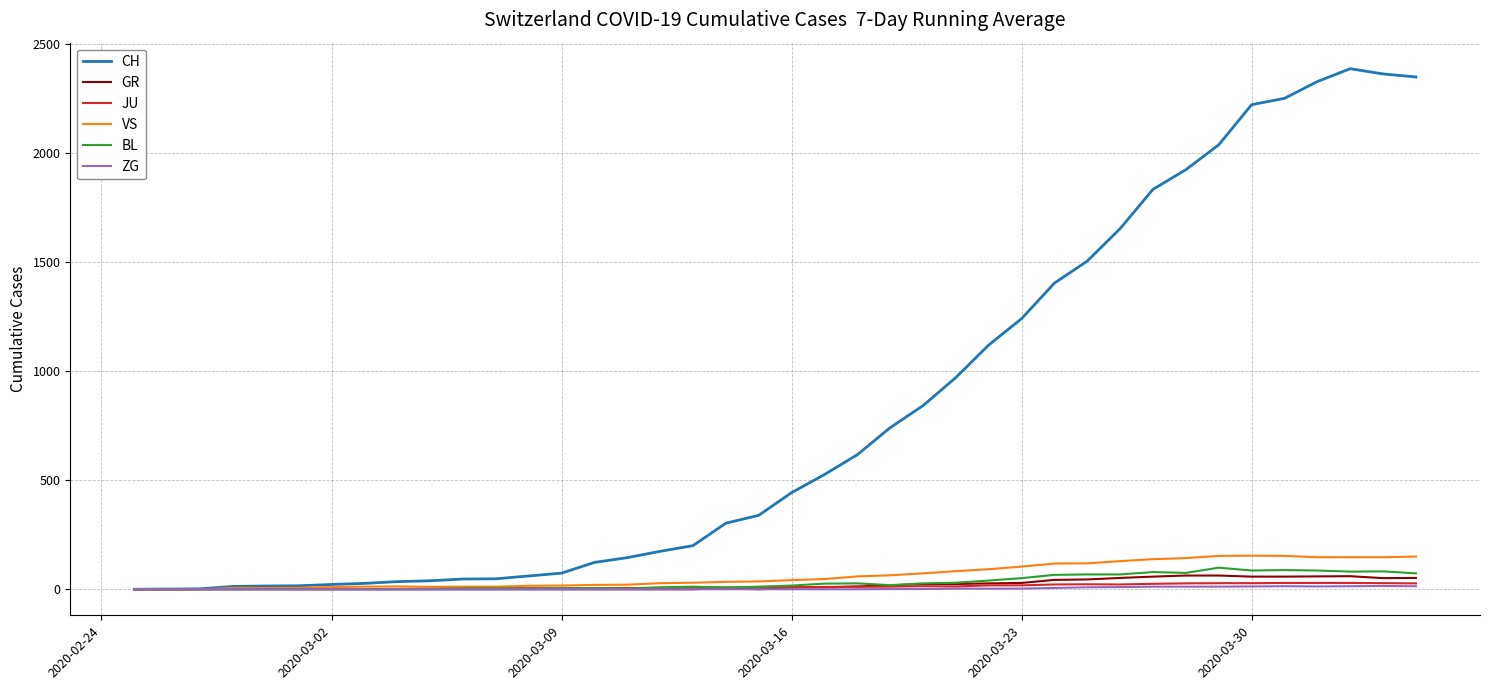

What is the maximum value for BL?

99